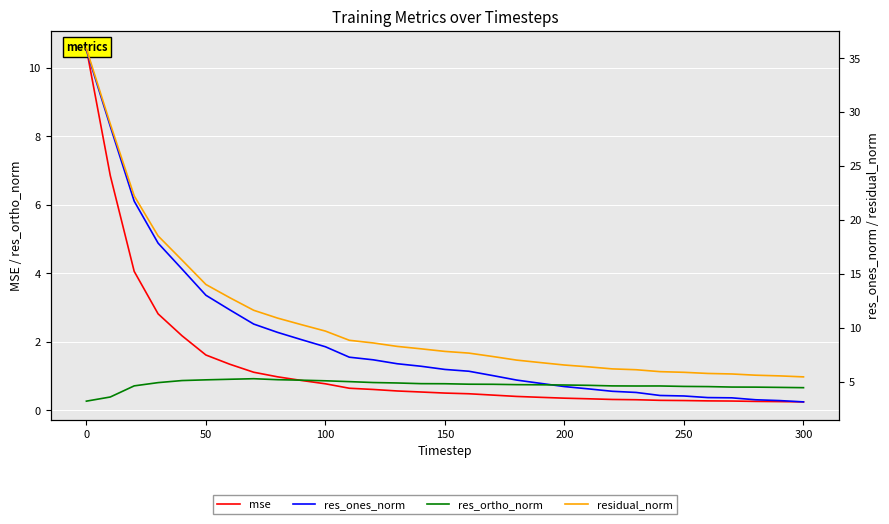

Reading left to right, transcribe all the data shown in this chart.

mse: 10.6	6.8	4.1	2.8	2.2	1.6	1.3	1.1	1.0	0.9	0.8	0.6	0.6	0.6	0.5	0.5	0.5	0.4	0.4	0.4	0.4	0.3	0.3	0.3	0.3	0.3	0.3	0.3	0.3	0.3	0.2
res_ones_norm: 35.7	28.7	21.7	17.9	15.5	13.0	11.7	10.4	9.6	8.9	8.3	7.3	7.0	6.7	6.5	6.2	6.0	5.6	5.2	4.9	4.6	4.4	4.1	4.0	3.7	3.7	3.6	3.5	3.3	3.3	3.2
res_ortho_norm: 3.2	3.6	4.6	4.9	5.1	5.2	5.2	5.3	5.2	5.2	5.1	5.0	4.9	4.9	4.8	4.8	4.8	4.8	4.7	4.7	4.7	4.7	4.6	4.6	4.6	4.6	4.6	4.5	4.5	4.5	4.5
residual_norm: 35.9	28.9	22.2	18.5	16.3	14.0	12.8	11.6	10.9	10.3	9.7	8.9	8.6	8.3	8.1	7.8	7.7	7.4	7.0	6.8	6.6	6.4	6.2	6.1	6.0	5.9	5.8	5.7	5.6	5.6	5.5